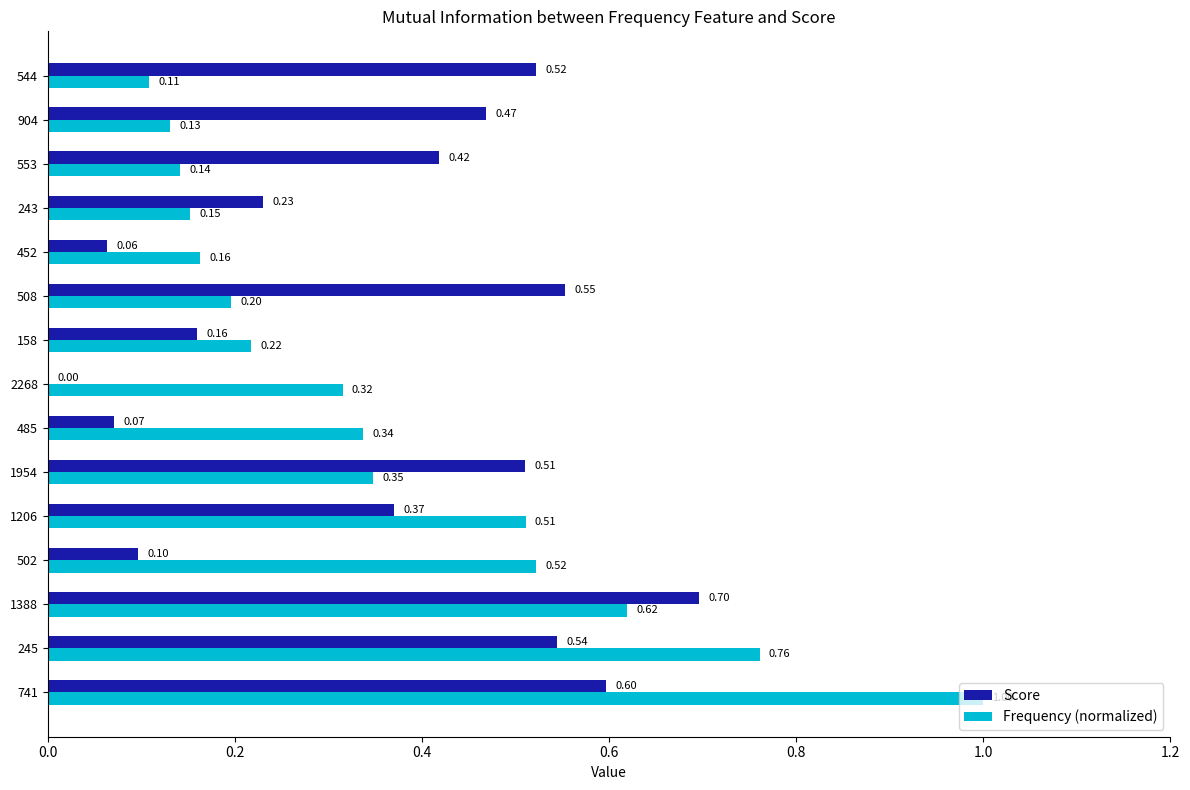

What is the sum of all Frequency (normalized) values?

5.5